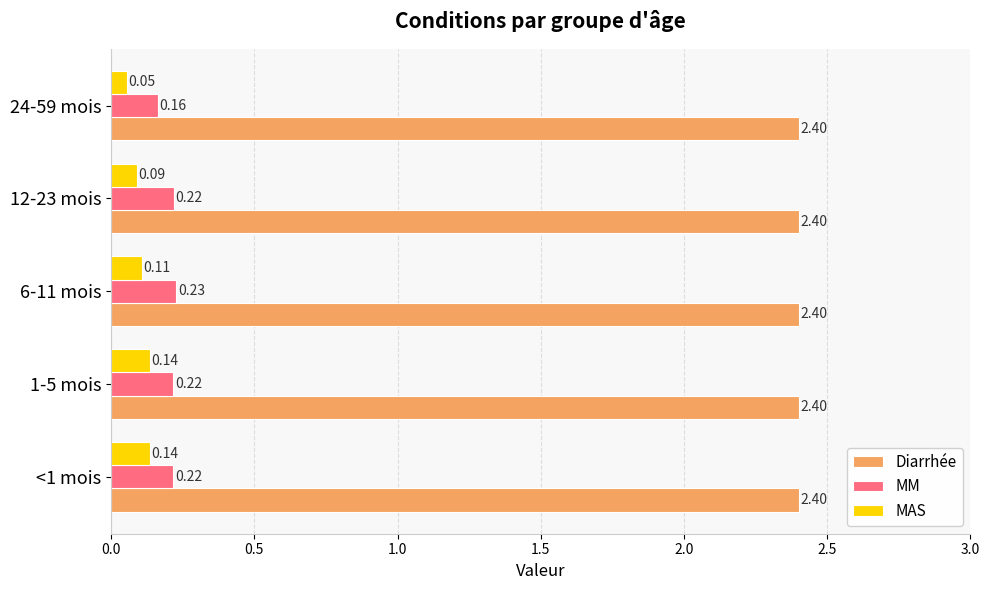

What is the sum of all MAS values?

0.5